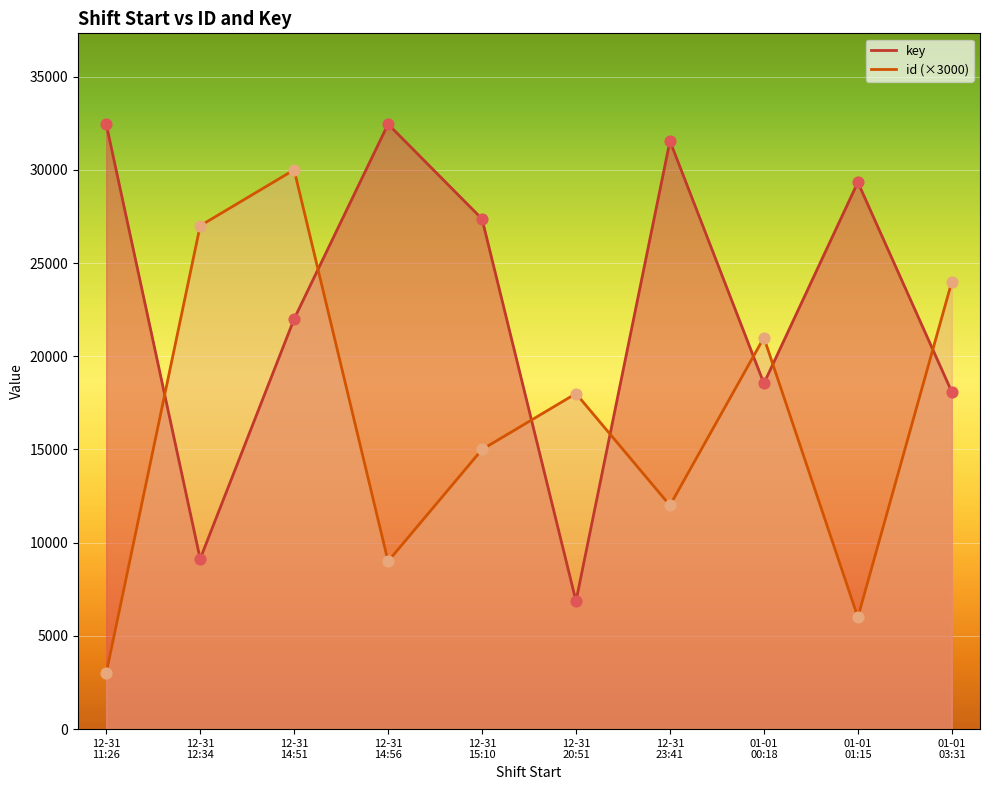

What is the total value across all series at 2023-12-31T14:56:56?

32456